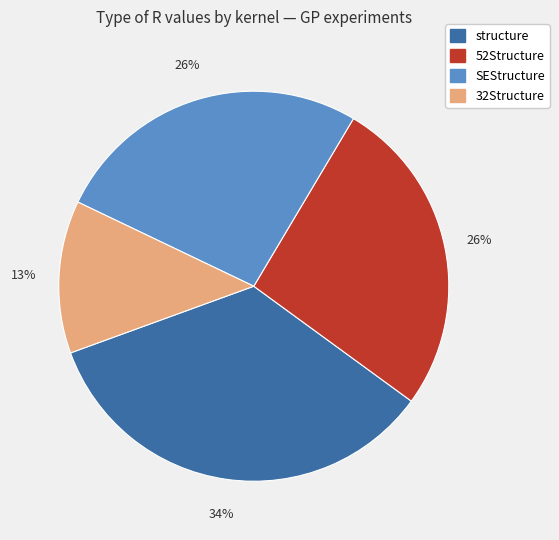

To the nearest percent, what is the average slice percentage?

25%